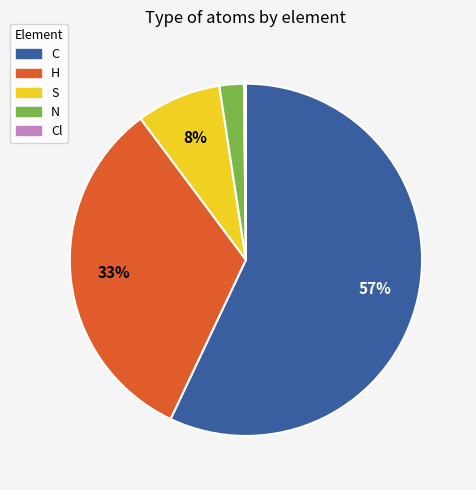

Is there a majority slice in this chart?

Yes